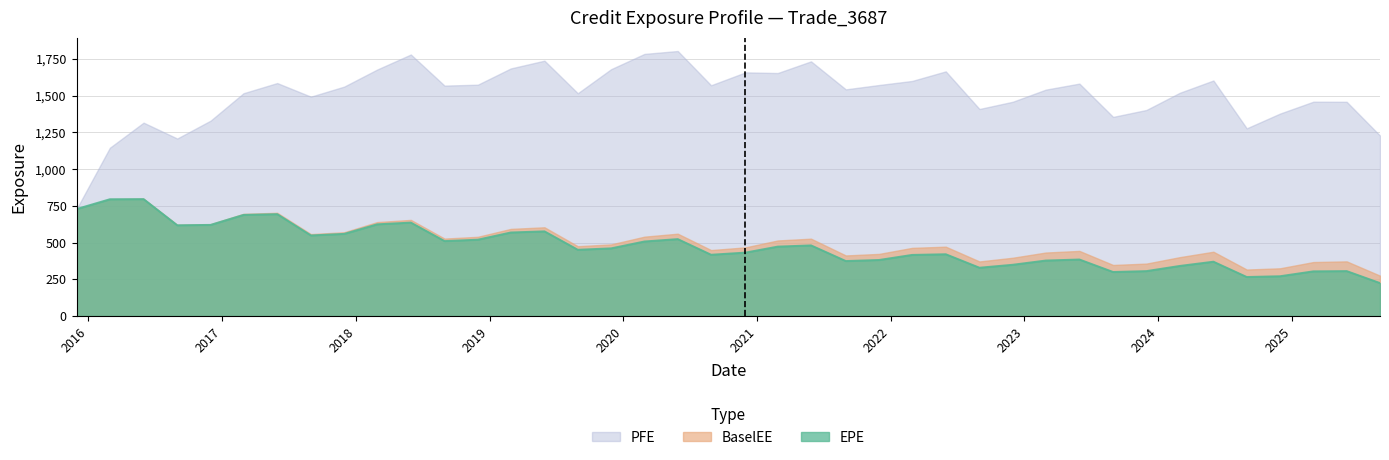

At which category does EPE reach its first local valley?

2016-08-31